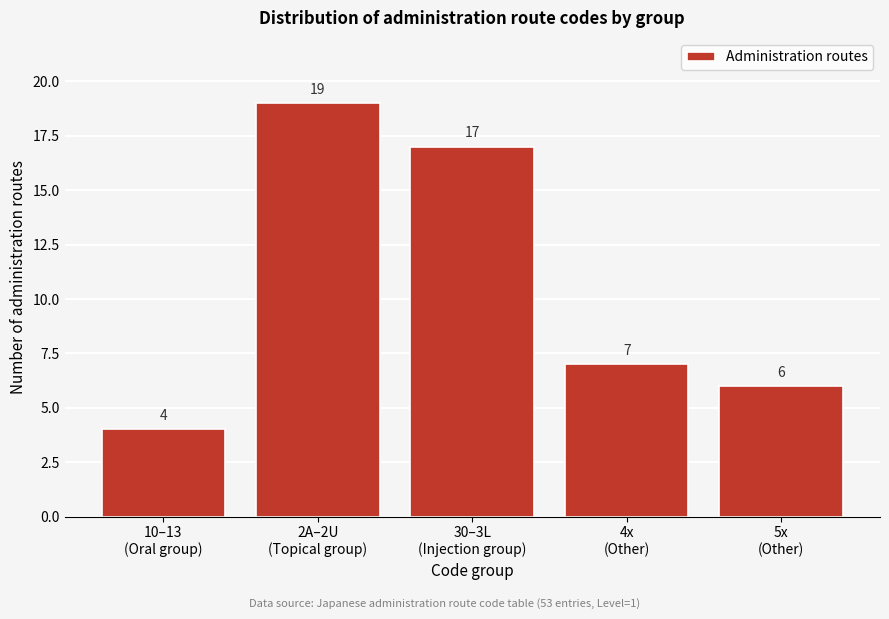

Reading left to right, extract all data points from this chart.

4	19	17	7	6